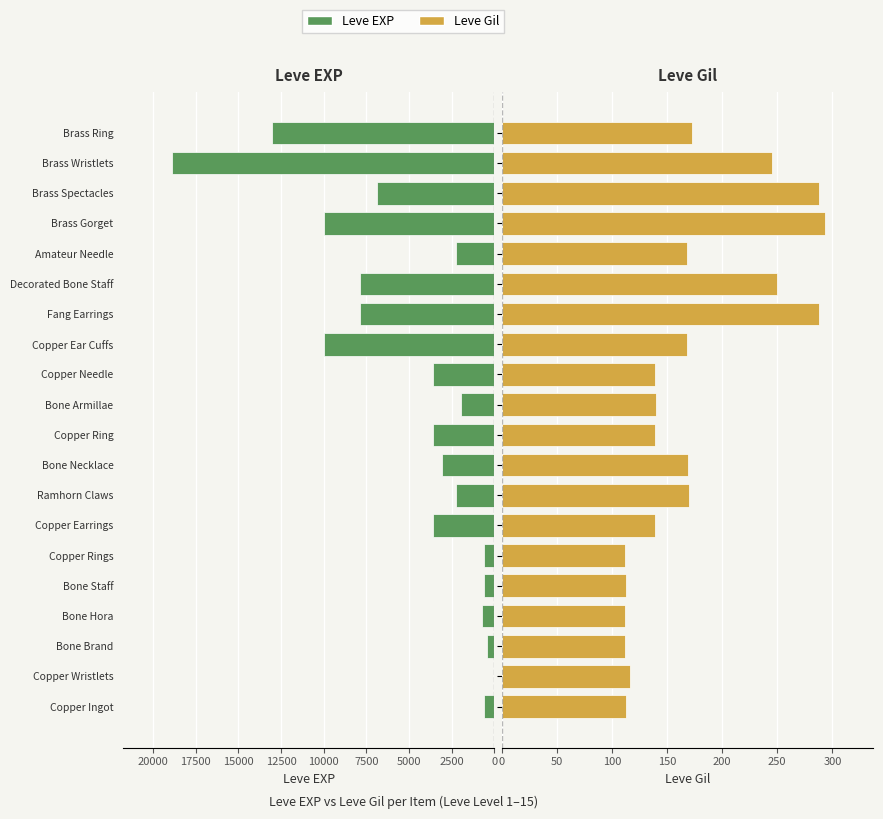

Is the value of Leve EXP at Copper Ring greater than the value of Leve Gil at Ramhorn Claws?

Yes